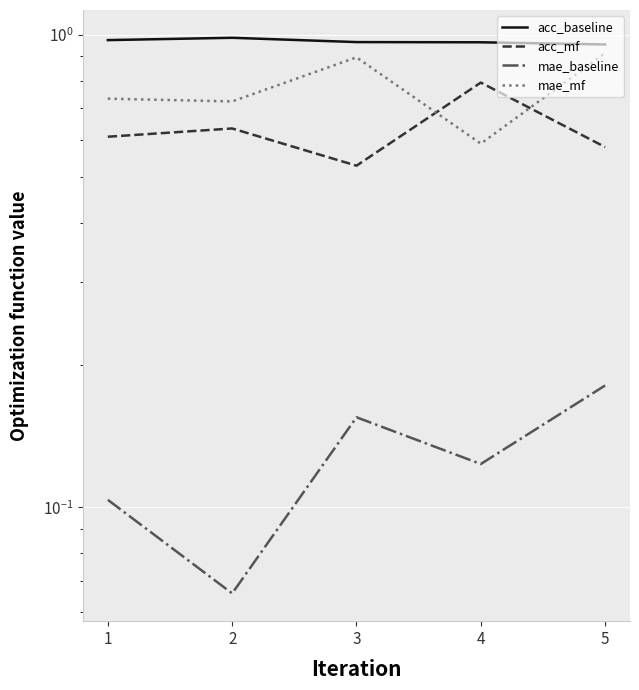

Reading left to right, list all the values displayed in this chart.

acc_baseline: 1.0	1.0	1.0	1.0	1.0
acc_mf: 0.6	0.6	0.5	0.8	0.6
mae_baseline: 0.1	0.1	0.2	0.1	0.2
mae_mf: 0.7	0.7	0.9	0.6	0.9